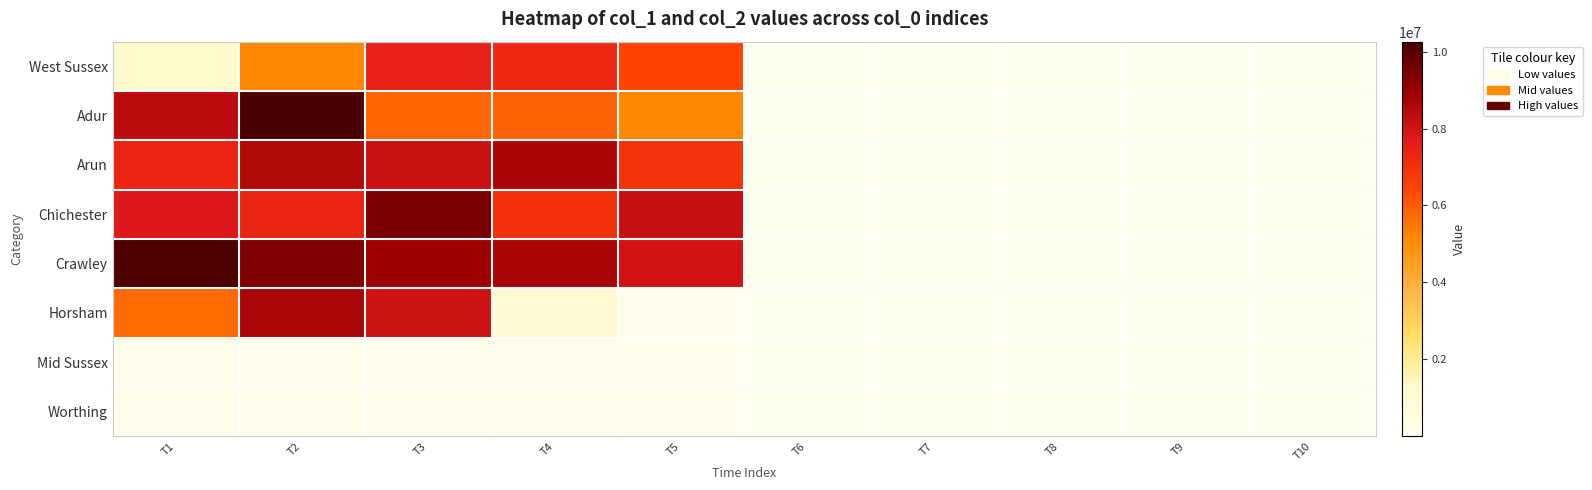

Which series has the largest total across all categories?

Crawley